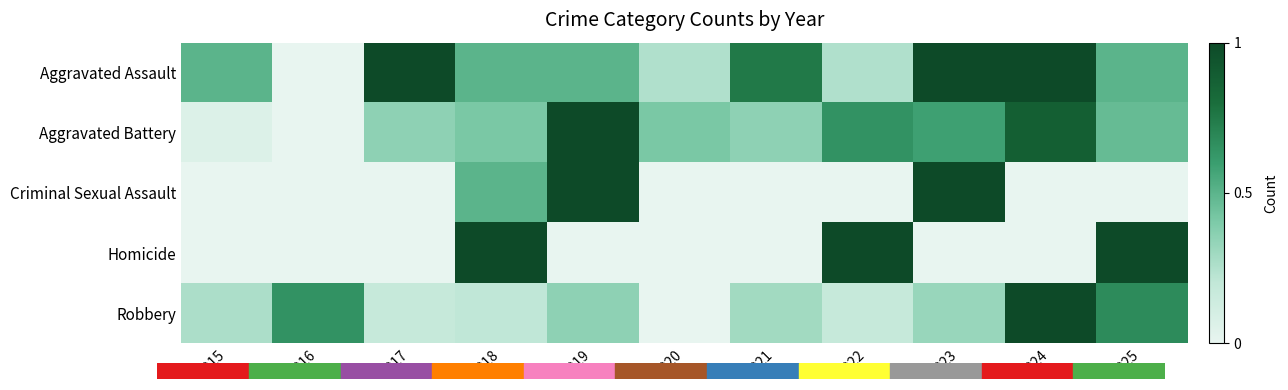

Which category has the lowest value across all series?

2016